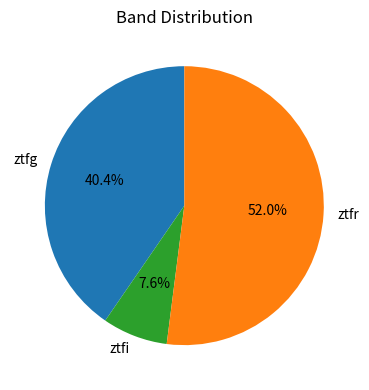

To the nearest percent, what percentage of the pie is ztfg?

40%